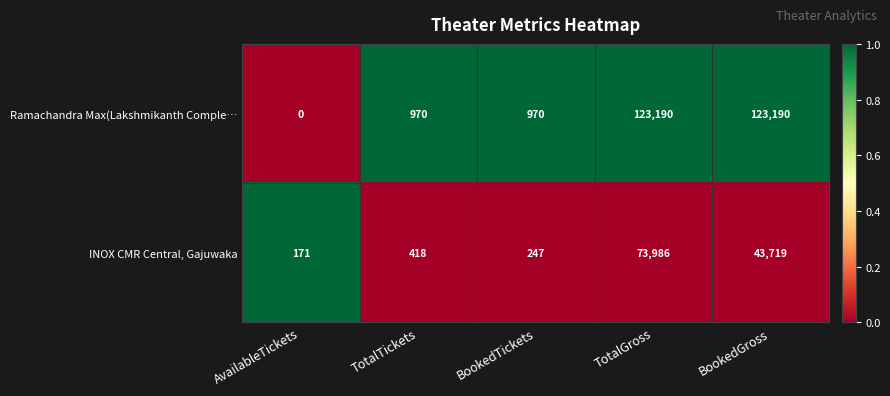

What is the average value of the Ramachandra Max(Lakshmikanth Comple… series?

49664